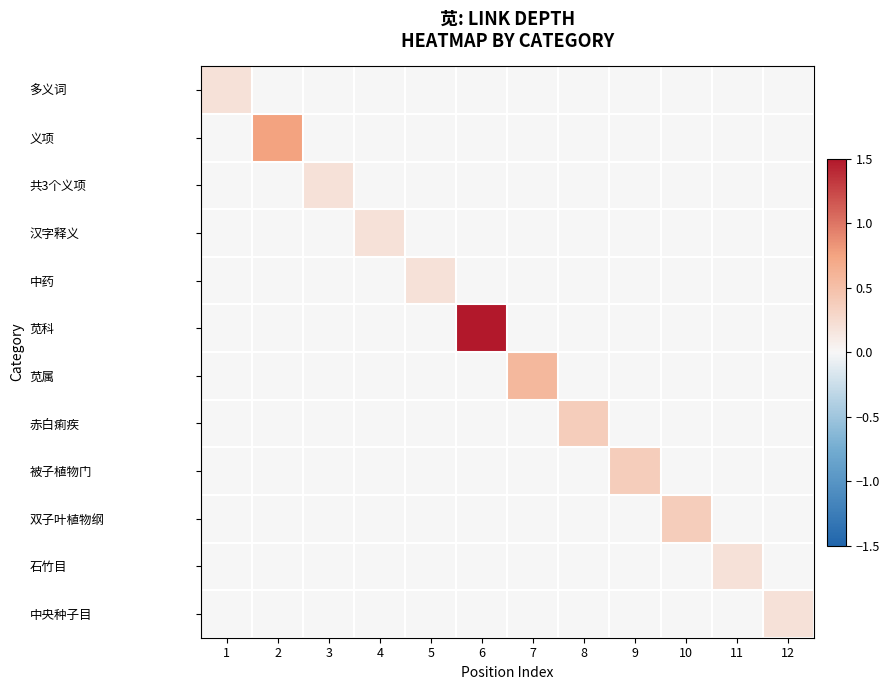

Reading right to left, extract all data points from this chart.

多义词: 12=0.0	11=0.0	10=0.0	9=0.0	8=0.0	7=0.0	6=0.0	5=0.0	4=0.0	3=0.0	2=0.0	1=0.2
义项: 12=0.0	11=0.0	10=0.0	9=0.0	8=0.0	7=0.0	6=0.0	5=0.0	4=0.0	3=0.0	2=0.8	1=0.0
共3个义项: 12=0.0	11=0.0	10=0.0	9=0.0	8=0.0	7=0.0	6=0.0	5=0.0	4=0.0	3=0.2	2=0.0	1=0.0
汉字释义: 12=0.0	11=0.0	10=0.0	9=0.0	8=0.0	7=0.0	6=0.0	5=0.0	4=0.2	3=0.0	2=0.0	1=0.0
中药: 12=0.0	11=0.0	10=0.0	9=0.0	8=0.0	7=0.0	6=0.0	5=0.2	4=0.0	3=0.0	2=0.0	1=0.0
苋科: 12=0.0	11=0.0	10=0.0	9=0.0	8=0.0	7=0.0	6=1.5	5=0.0	4=0.0	3=0.0	2=0.0	1=0.0
苋属: 12=0.0	11=0.0	10=0.0	9=0.0	8=0.0	7=0.6	6=0.0	5=0.0	4=0.0	3=0.0	2=0.0	1=0.0
赤白痢疾: 12=0.0	11=0.0	10=0.0	9=0.0	8=0.4	7=0.0	6=0.0	5=0.0	4=0.0	3=0.0	2=0.0	1=0.0
被子植物门: 12=0.0	11=0.0	10=0.0	9=0.4	8=0.0	7=0.0	6=0.0	5=0.0	4=0.0	3=0.0	2=0.0	1=0.0
双子叶植物纲: 12=0.0	11=0.0	10=0.4	9=0.0	8=0.0	7=0.0	6=0.0	5=0.0	4=0.0	3=0.0	2=0.0	1=0.0
石竹目: 12=0.0	11=0.2	10=0.0	9=0.0	8=0.0	7=0.0	6=0.0	5=0.0	4=0.0	3=0.0	2=0.0	1=0.0
中央种子目: 12=0.2	11=0.0	10=0.0	9=0.0	8=0.0	7=0.0	6=0.0	5=0.0	4=0.0	3=0.0	2=0.0	1=0.0